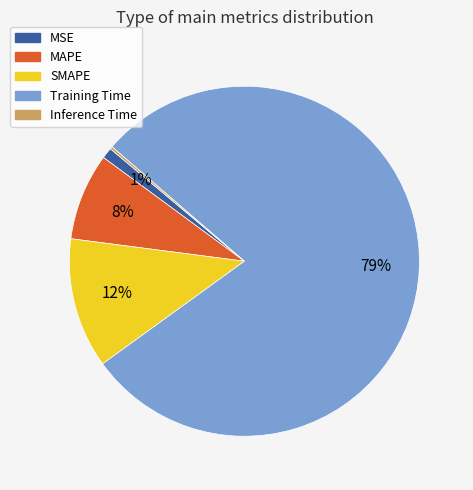

Which slice is the largest?

Training Time